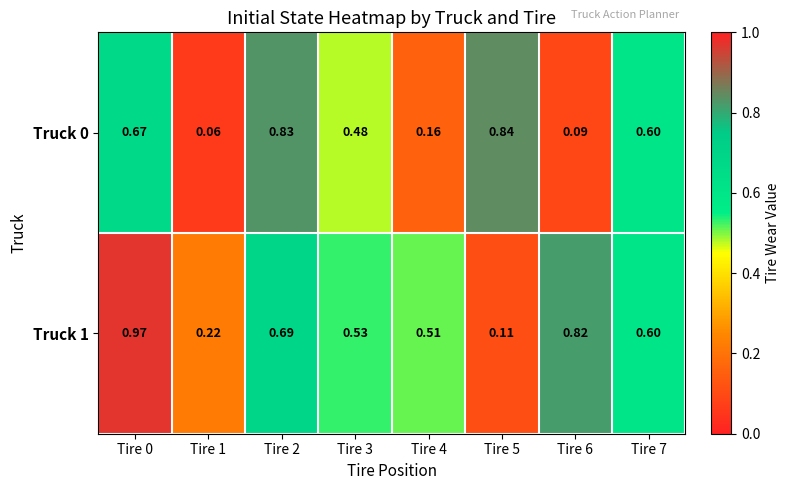

Is the value of Truck 1 at Tire 7 greater than the value of Truck 0 at Tire 1?

Yes